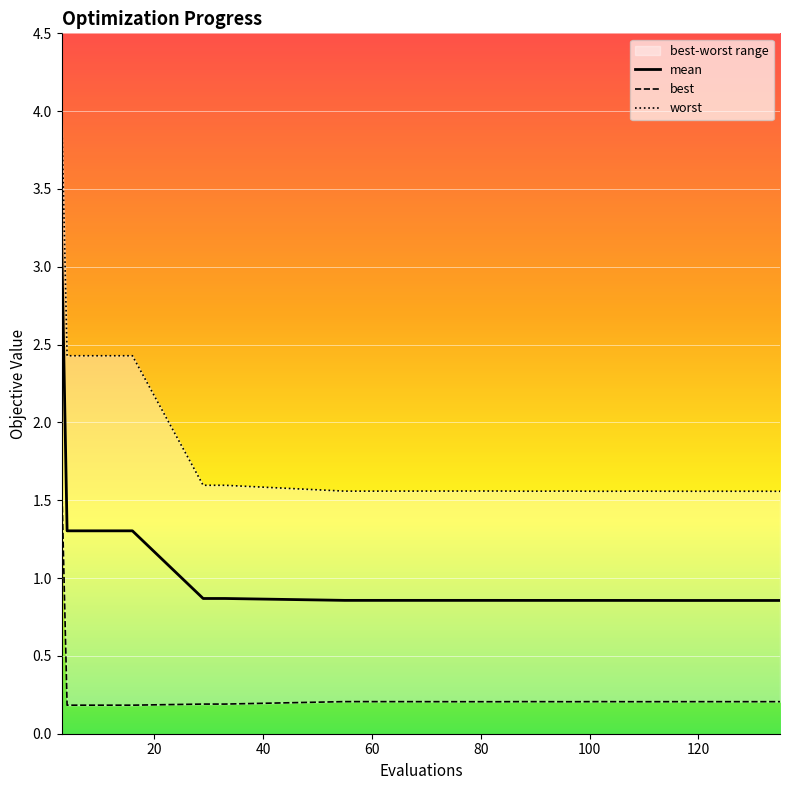

What is the lowest value of the mean series?

0.9